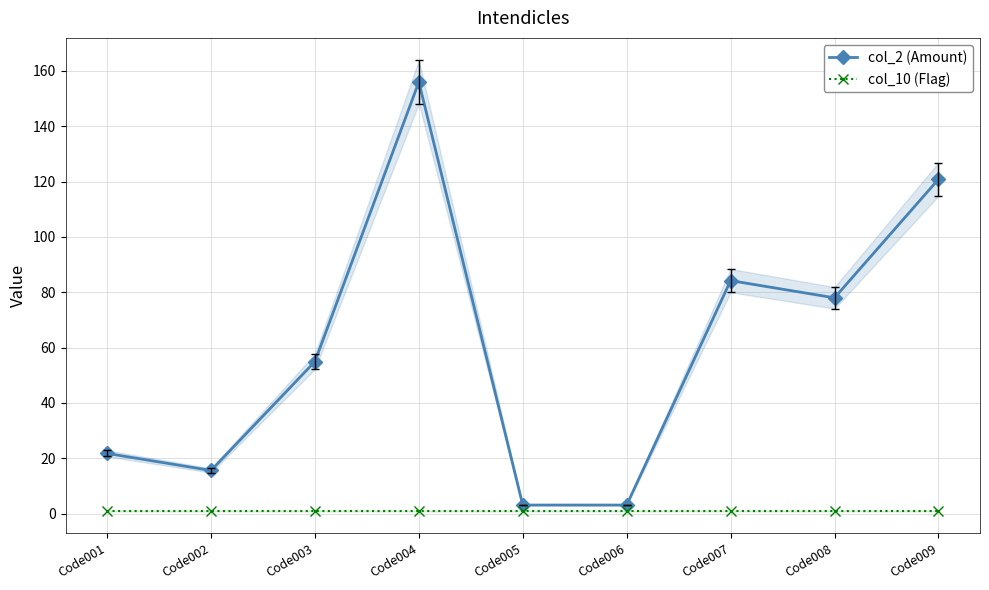

Reading left to right, transcribe all the data shown in this chart.

col_2 (Amount): Code001=21.8	Code002=15.6	Code003=55.0	Code004=156.0	Code005=3.1	Code006=3.1	Code007=84.2	Code008=78.0	Code009=120.8
col_10 (Flag): Code001=1.0	Code002=1.0	Code003=1.0	Code004=1.0	Code005=1.0	Code006=1.0	Code007=1.0	Code008=1.0	Code009=1.0